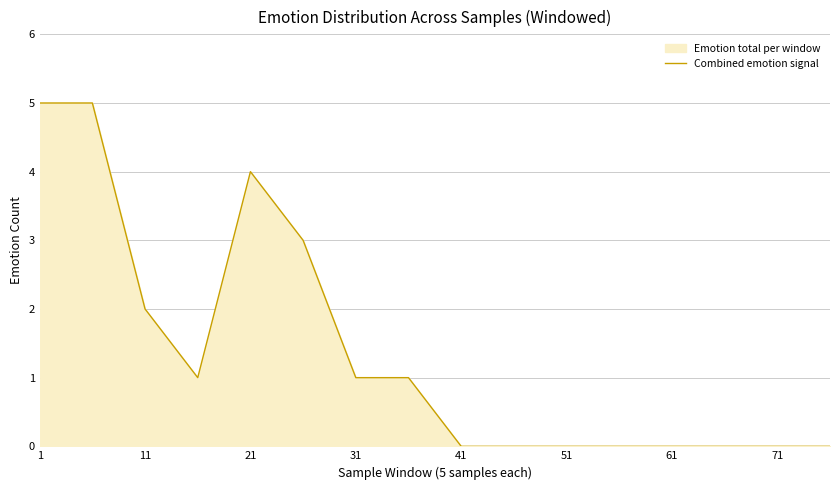

How many data points are above 1?

5